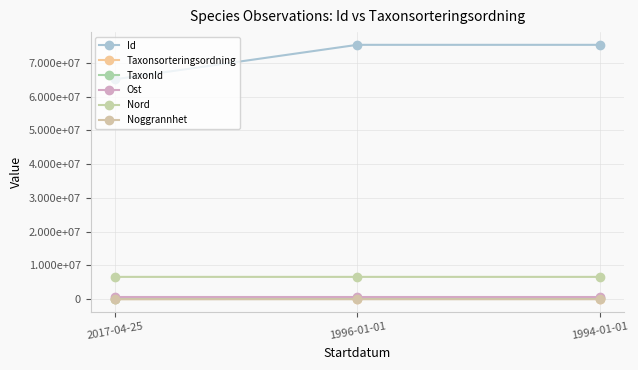

Reading right to left, what are all the values shown in this chart?

Id: 75323269.0	75322936.0	65115334.0
Taxonsorteringsordning: 106707.0	96369.0	56411.0
TaxonId: 220204.0	223621.0	100049.0
Ost: 657444.1	657444.1	657401.1
Nord: 6618075.2	6618075.2	6617975.3
Noggrannhet: 100.0	100.0	50.0